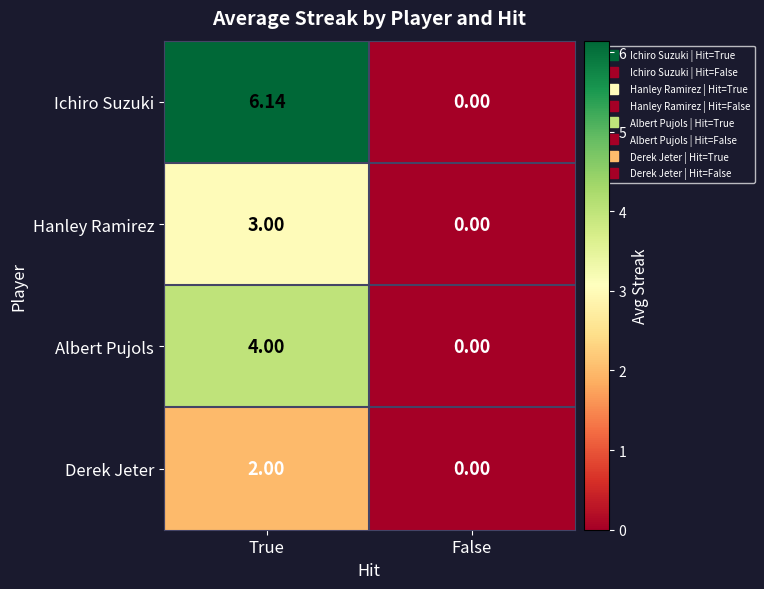

Which series has the largest range (max minus min)?

Ichiro Suzuki